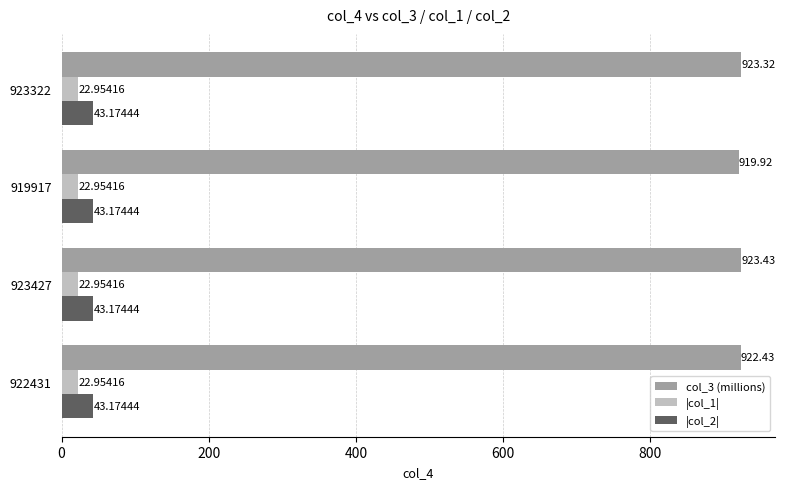

At which category is the sum across all series the highest?

923427